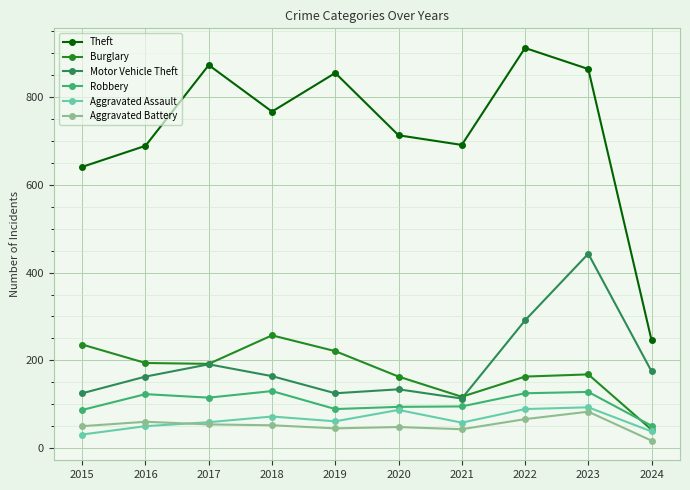

What is the sum of the Aggravated Battery values at 2019 and 2021?

88